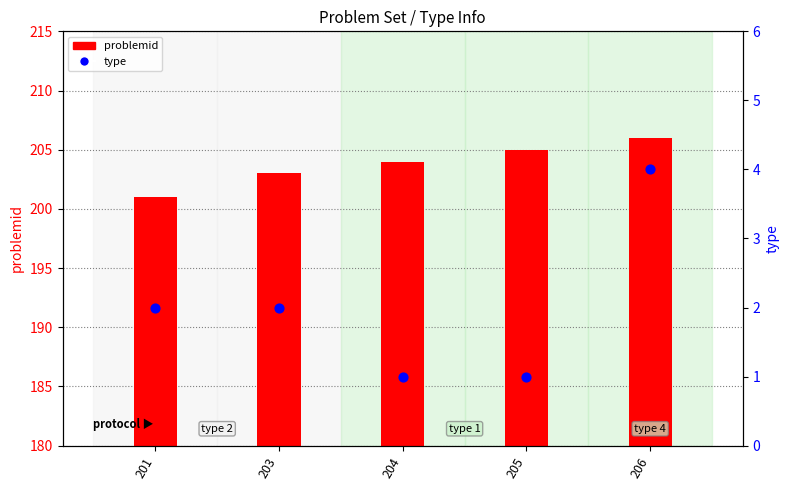

What are all the series names shown in the legend?

problemid, type